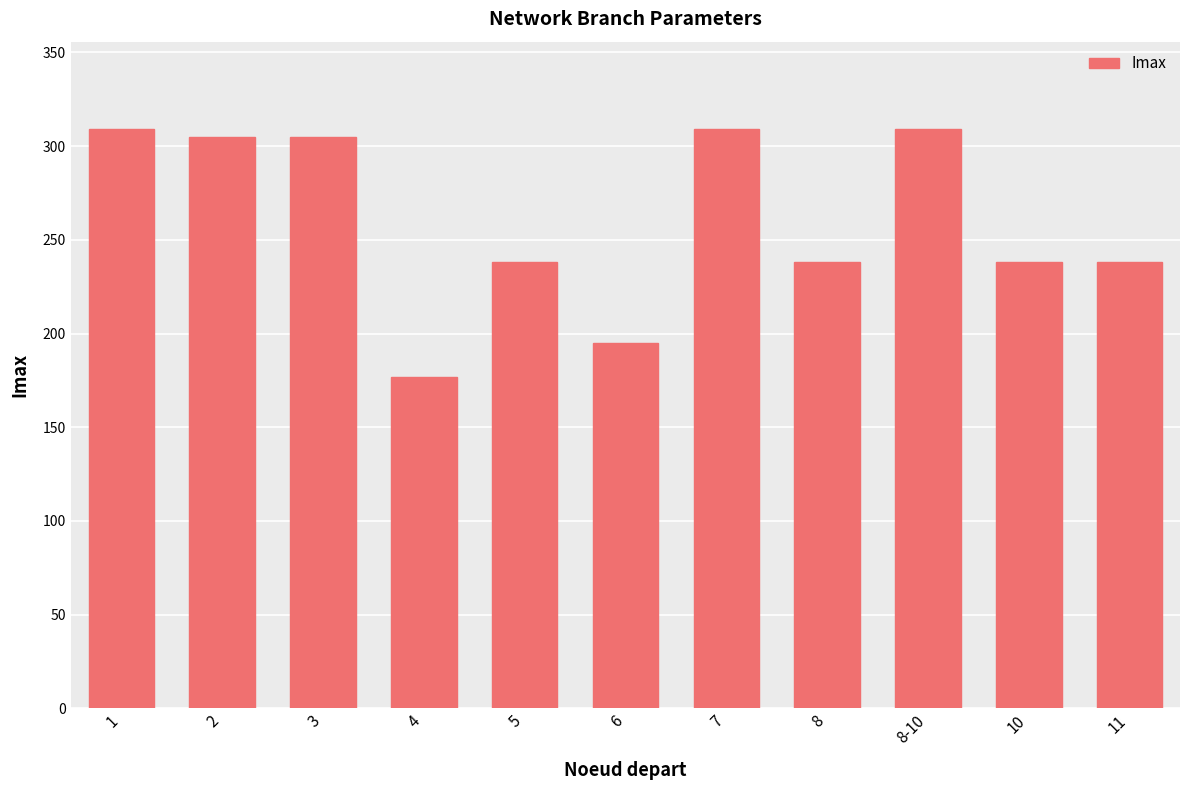

What is the value of the 10th bar from the left?

238.0